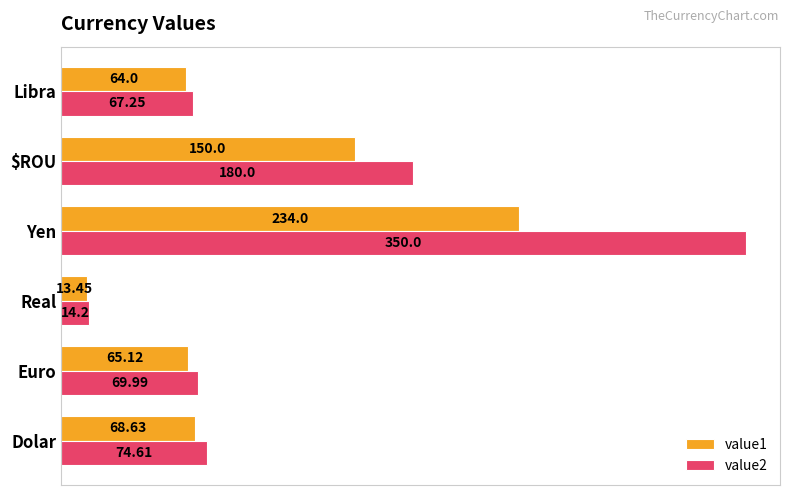

At which label is value2 closest to 182?

$ROU